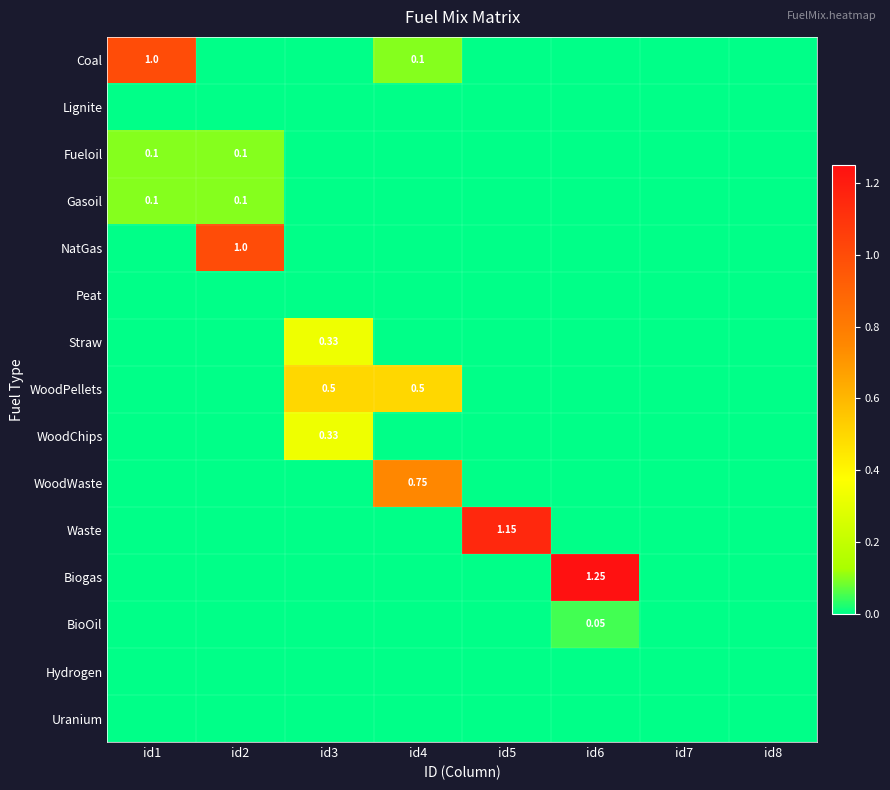

What is the maximum value for Waste?

1.1